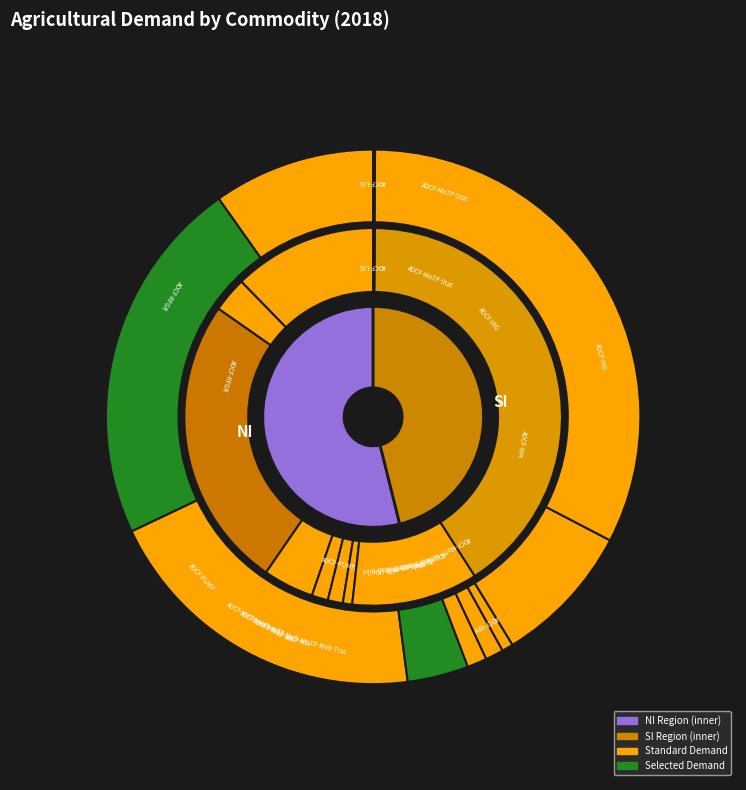

Do ADCF-LIG and ADCF-WH together represent more than half of the pie?

No